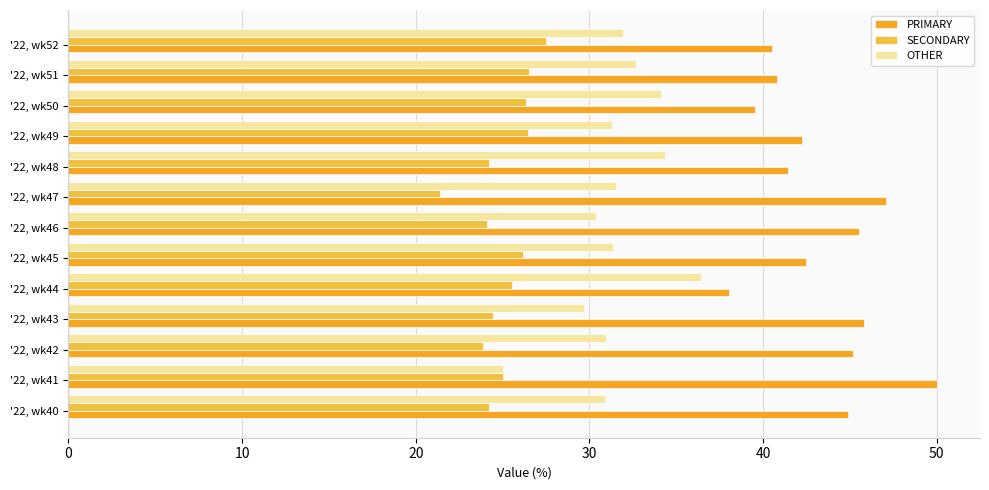

How many values in the SECONDARY series are below 25?

6